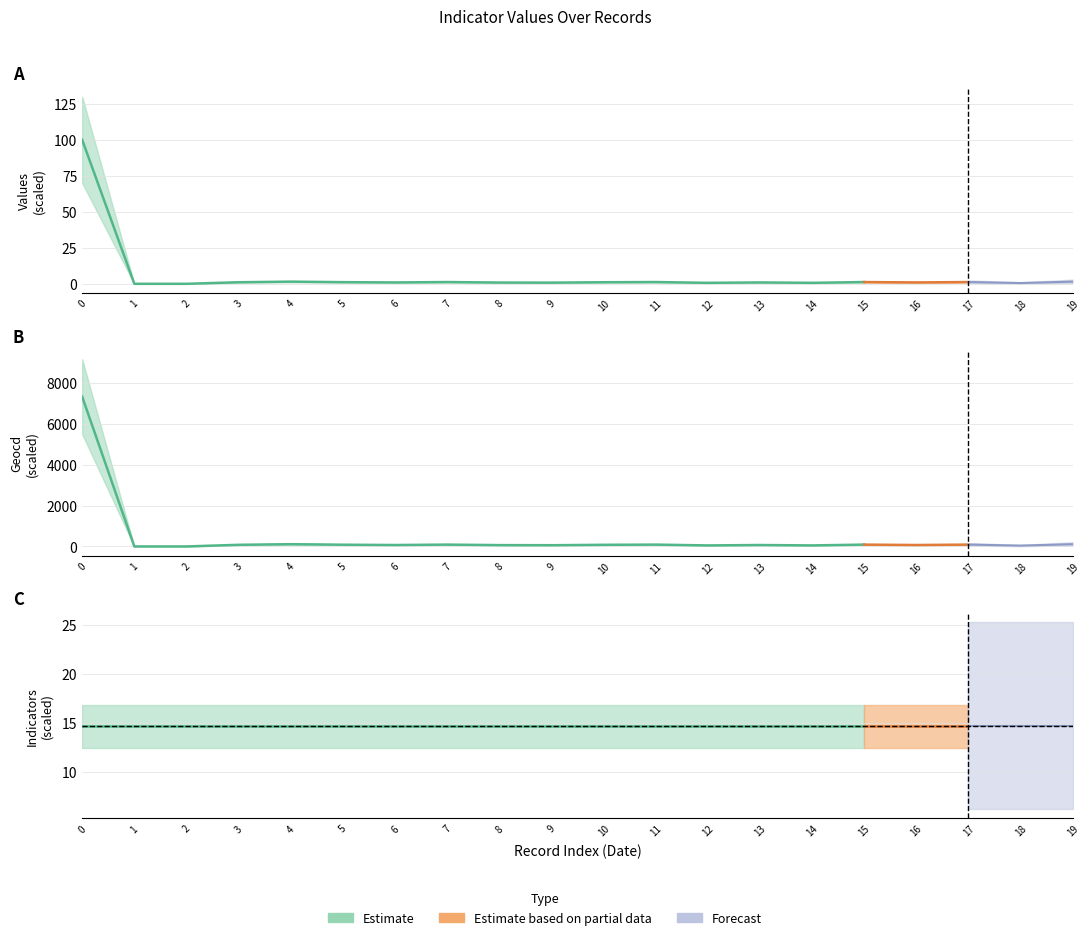

How many intersections are there between values and indicators?

1